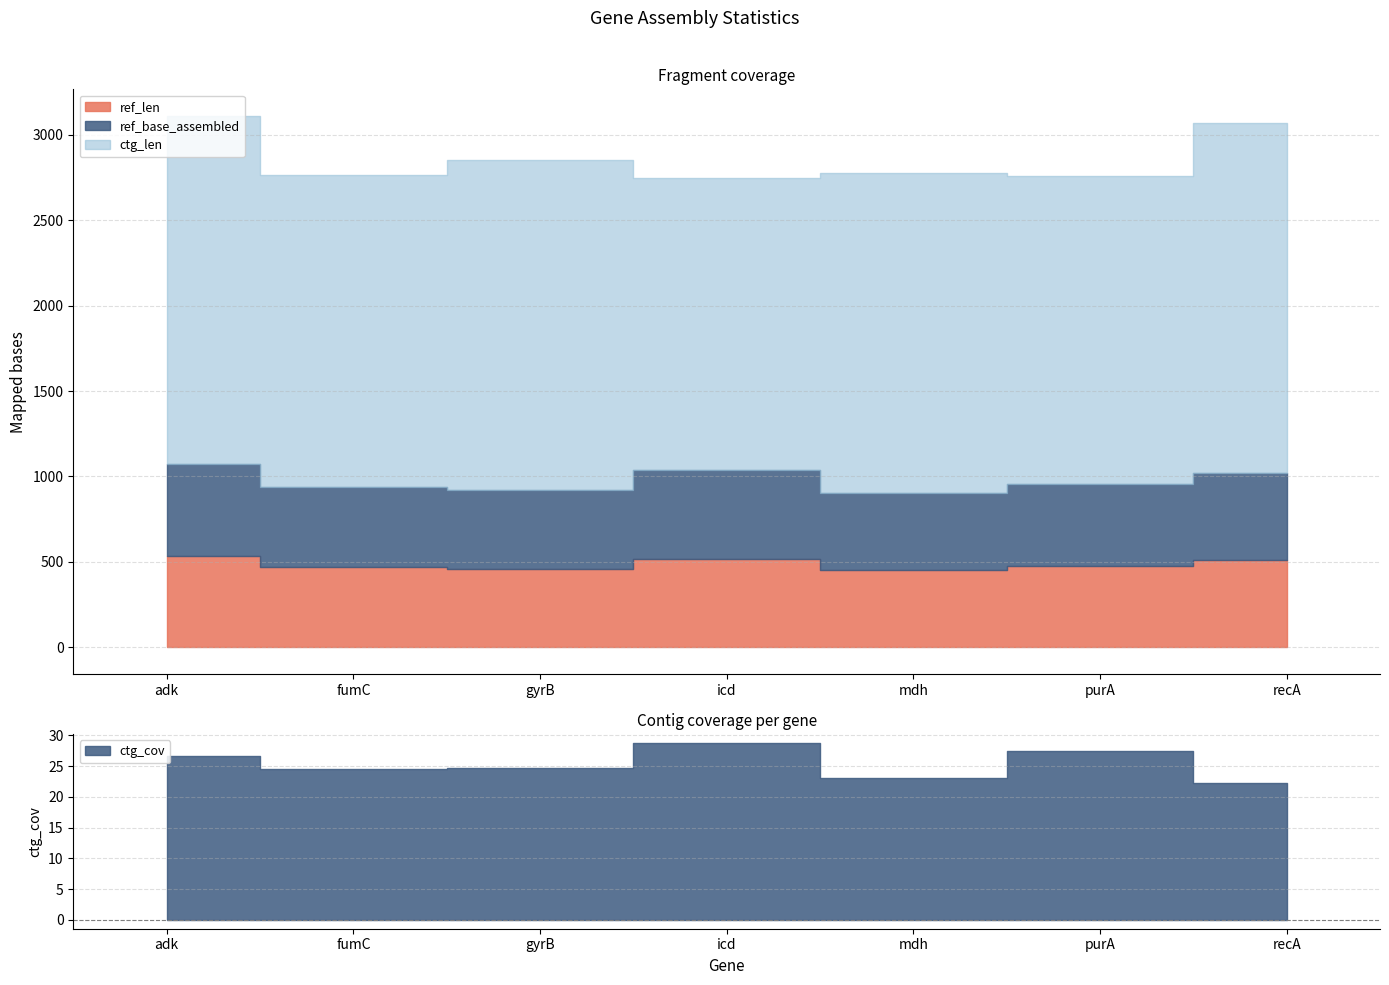

What is the sum of all ctg_len values?

13240.0